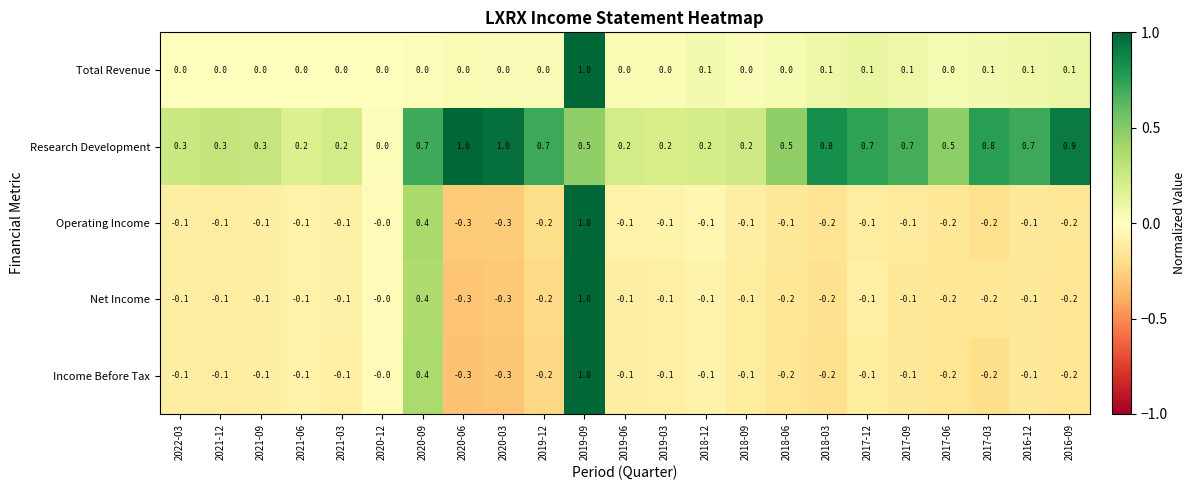

What is the spread (max minus min) of values at 2018-03?

1.0